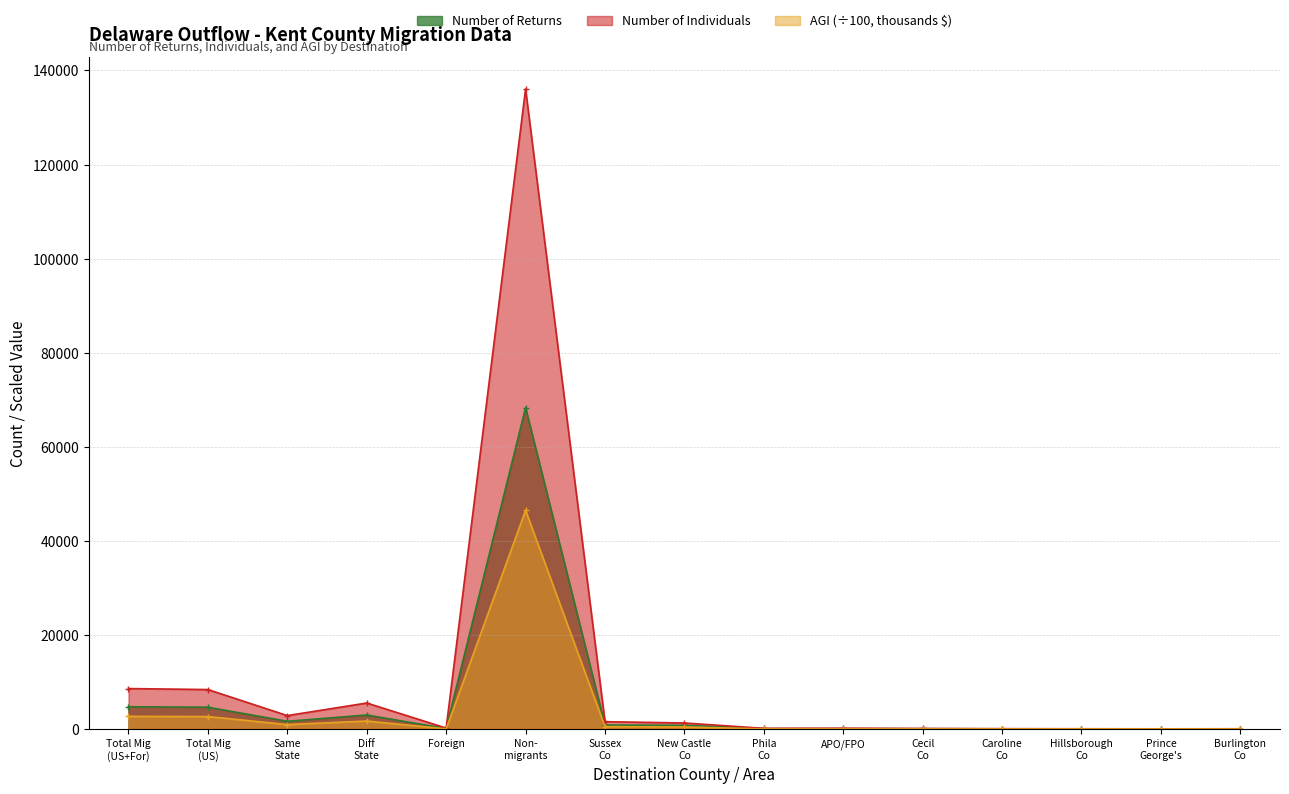

Reading left to right, what are all the values shown in this chart?

Number of Individuals: 8609.0	8397.0	2861.0	5536.0	212.0	136052.0	1567.0	1294.0	150.0	174.0	124.0	79.0	63.0	48.0	63.0
AGI (thousands): 2697.4	2656.5	949.3	1707.2	41.0	46498.5	505.0	444.3	34.6	35.4	36.9	19.8	28.4	18.6	16.1
Number of Returns: 4745.0	4641.0	1650.0	2991.0	104.0	68336.0	855.0	795.0	89.0	84.0	69.0	50.0	38.0	38.0	37.0